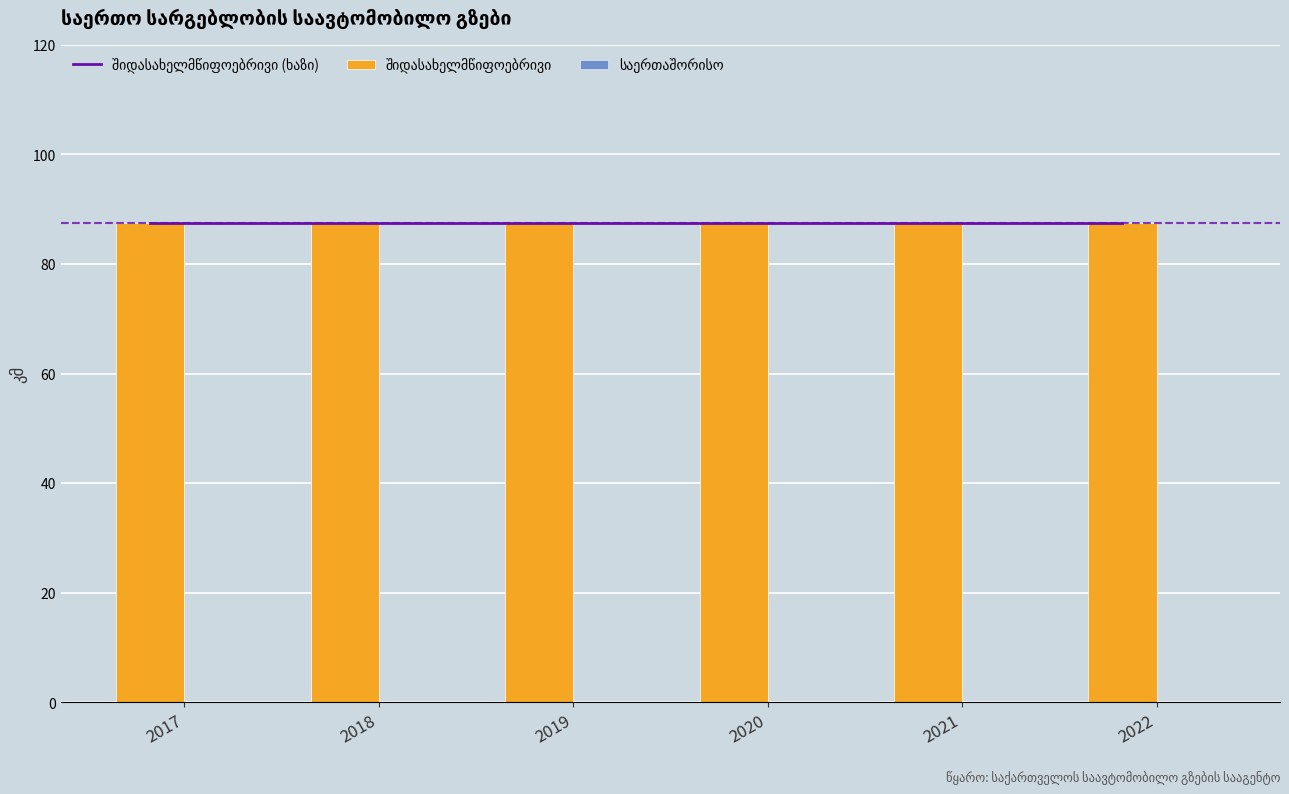

Does the chart contain any negative values?

No